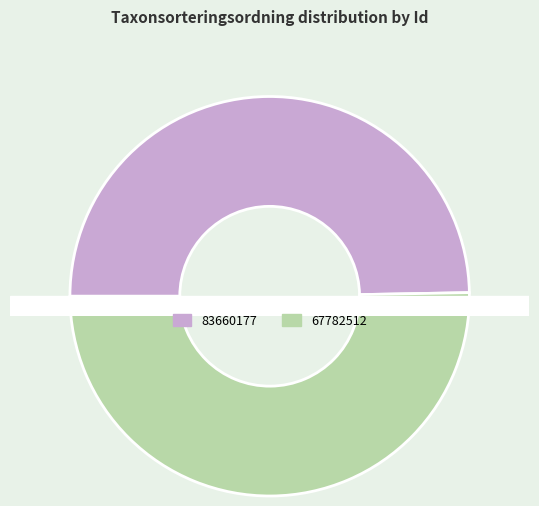

To the nearest percent, what is the average slice percentage?

50%